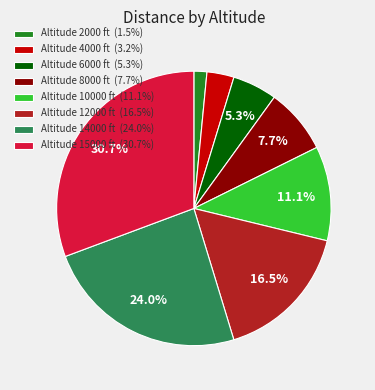

Combined, what portion of the pie is Altitude 14000 ft (24.0%) and Altitude 8000 ft (7.7%)?

31.7%